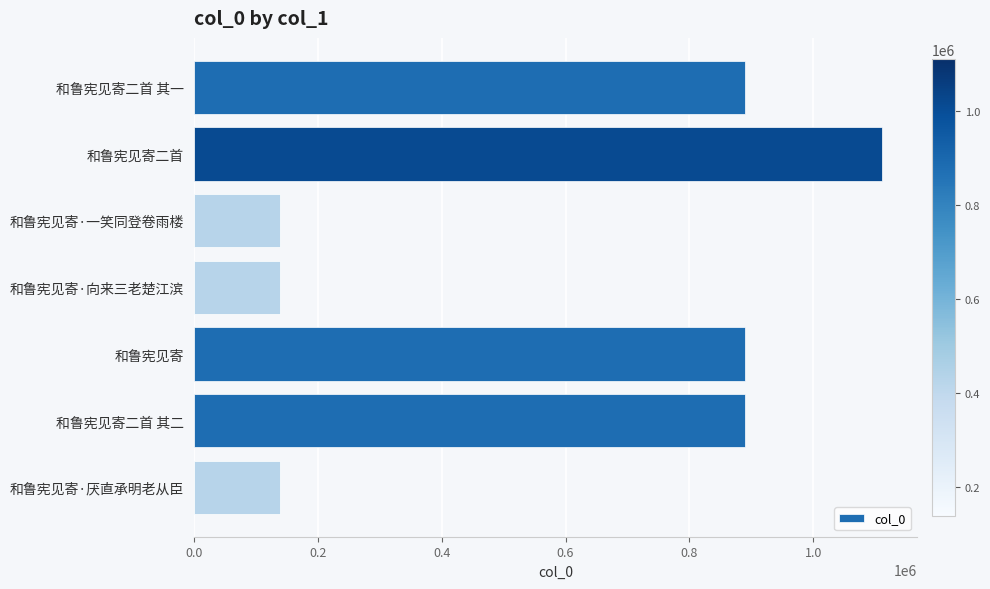

What is the difference between the second highest and second lowest values?

750735